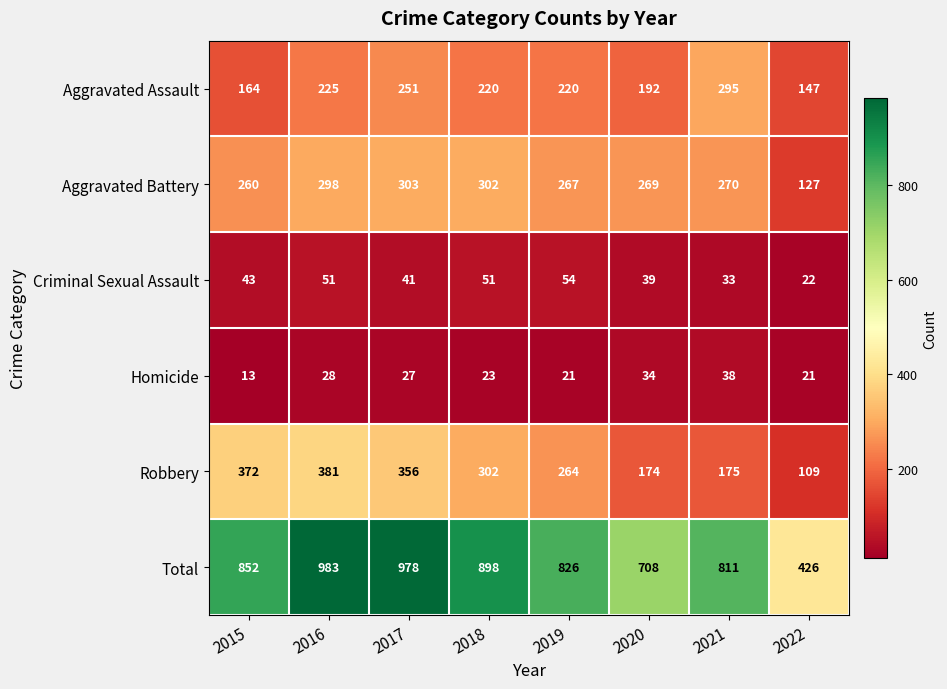

Read the Criminal Sexual Assault value at 2017, to the nearest 5.

40